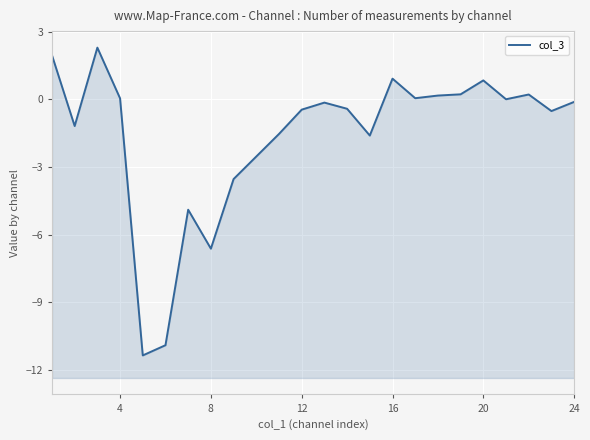

True or false: the data shows 0.3 at 20.

False